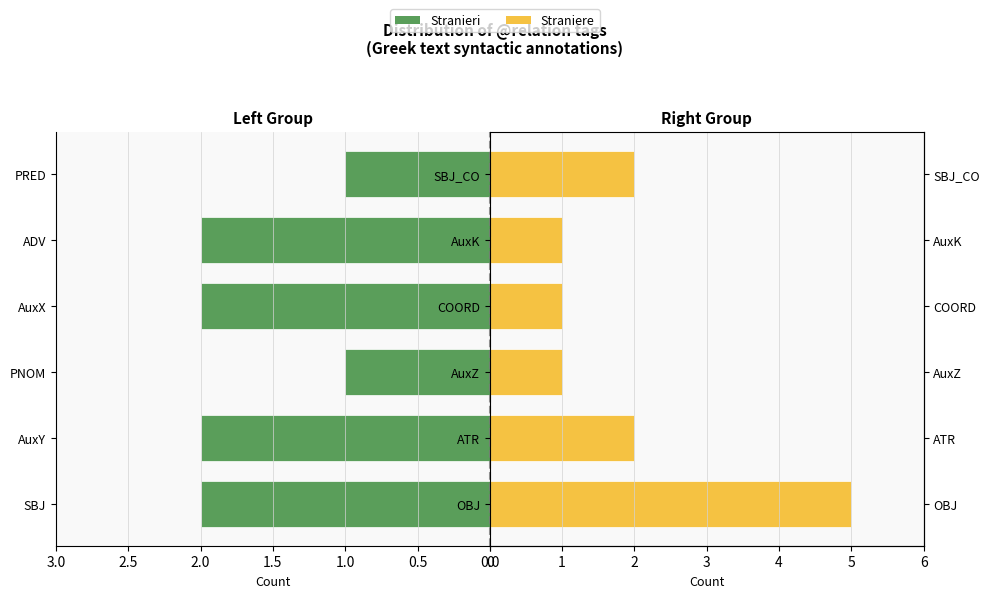

List the series in order of their peak value, lowest first.

Stranieri, Straniere